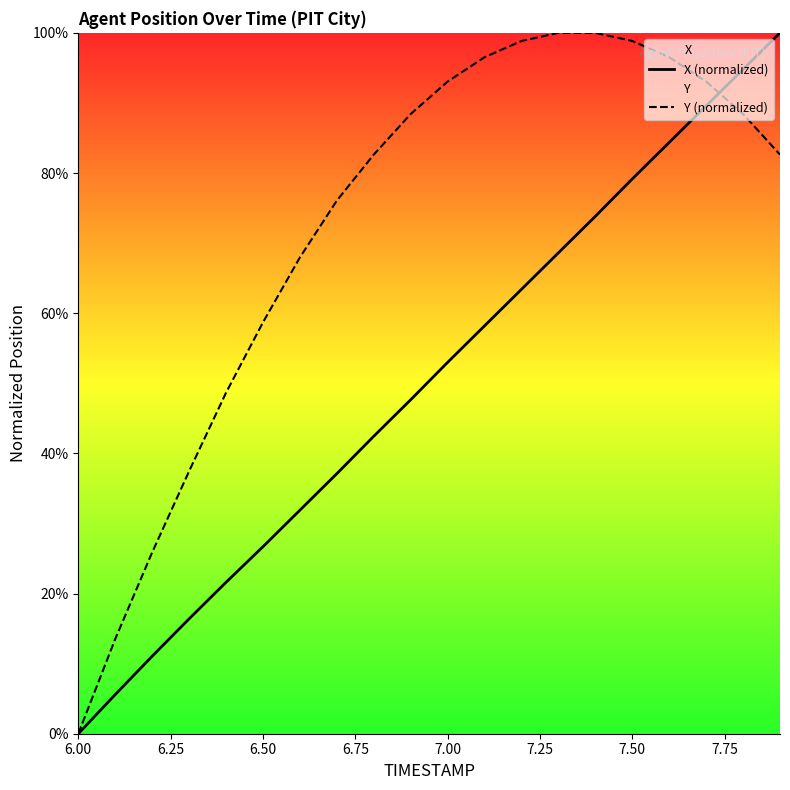

Which series ends up on top after the final intersection of Y (normalized) and X (normalized)?

X (normalized)